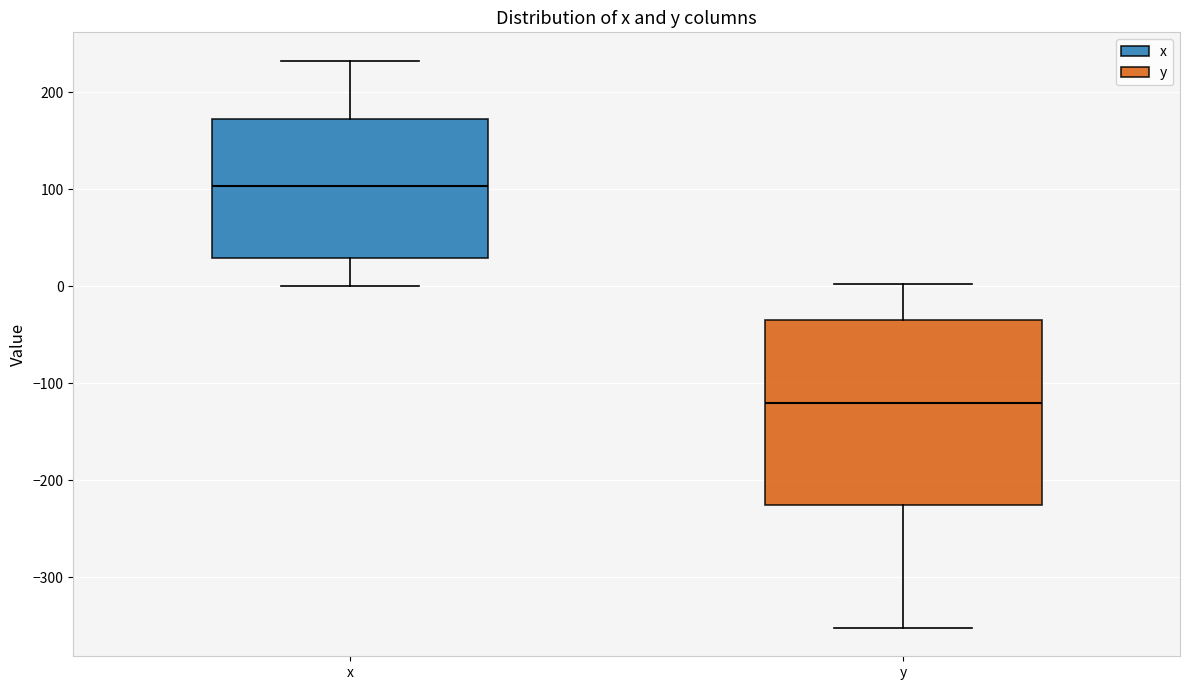

Comparing the boxes themselves (not the whiskers), which one is the tallest?

y